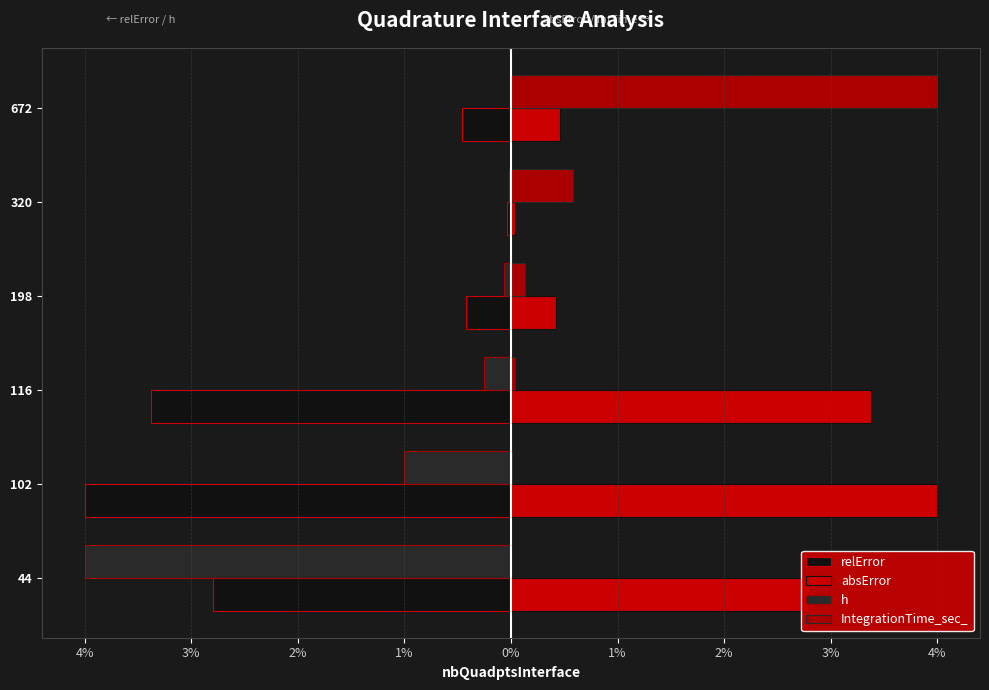

What is the average value of the IntegrationTime_sec_ series?

0.8